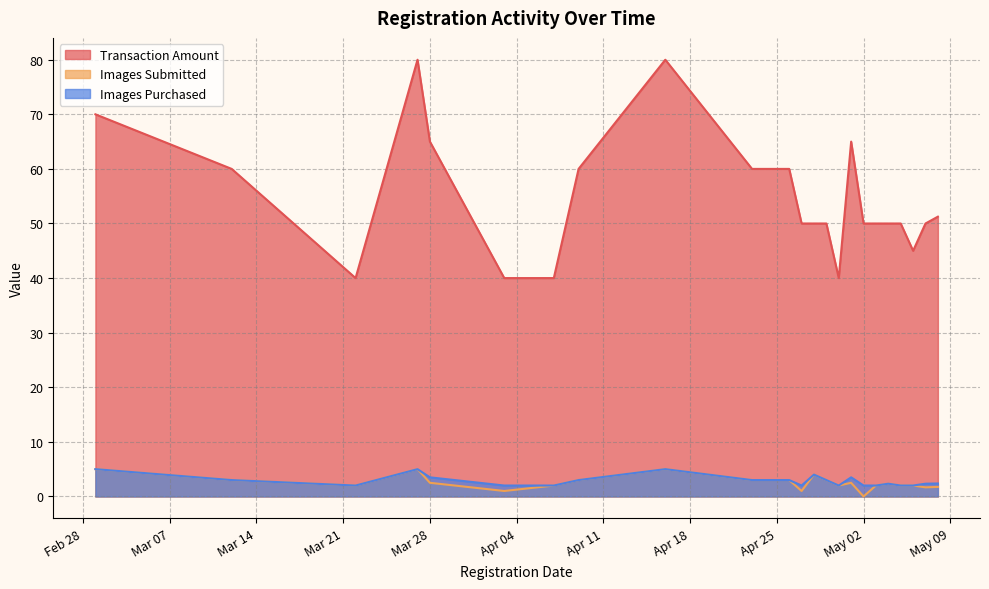

In Images Purchased, how many points are higher than both neighbors (excluding endpoints)?

7